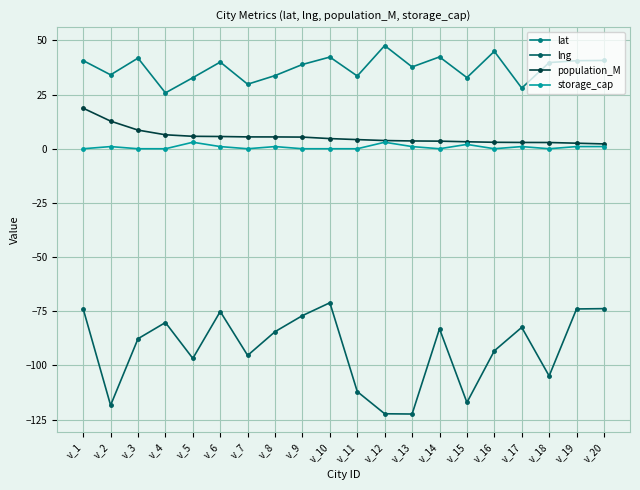

True or false: storage_cap and lng intersect in this chart.

False